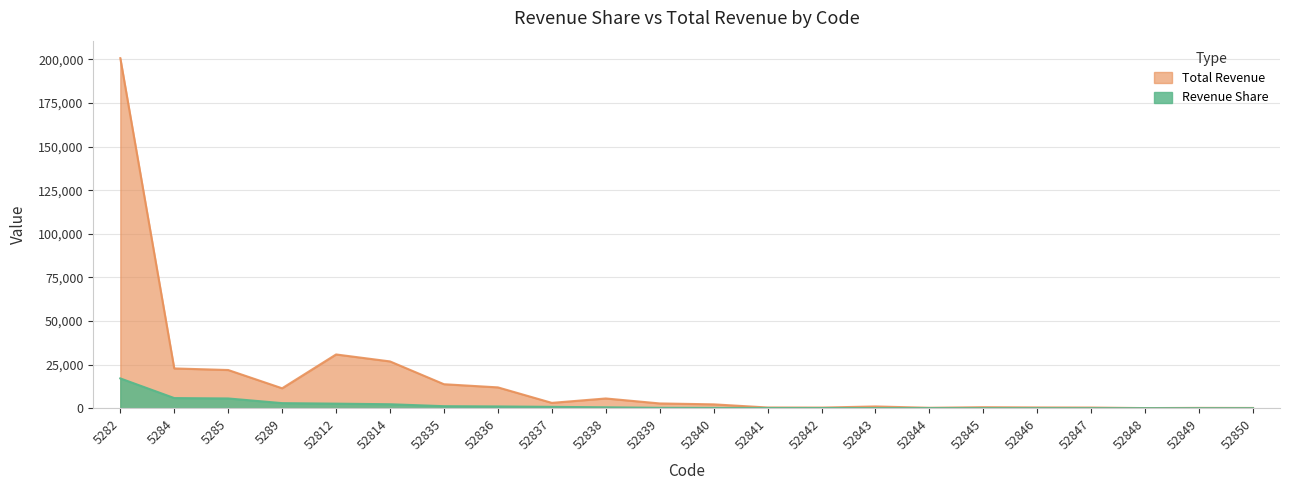

The Revenue Share series shows 1172.4 at 52835. True or false?

True